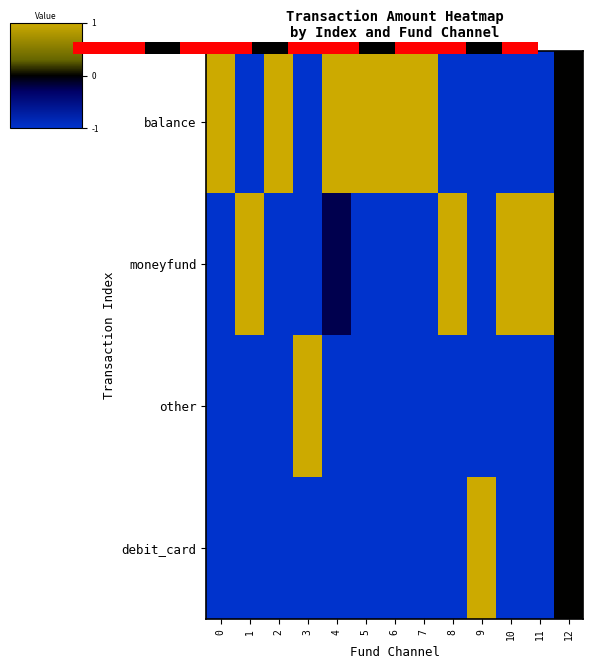

Rank the categories by other value from highest to lowest.

3, 12, 0, 1, 2, 4, 5, 6, 7, 8, 9, 10, 11